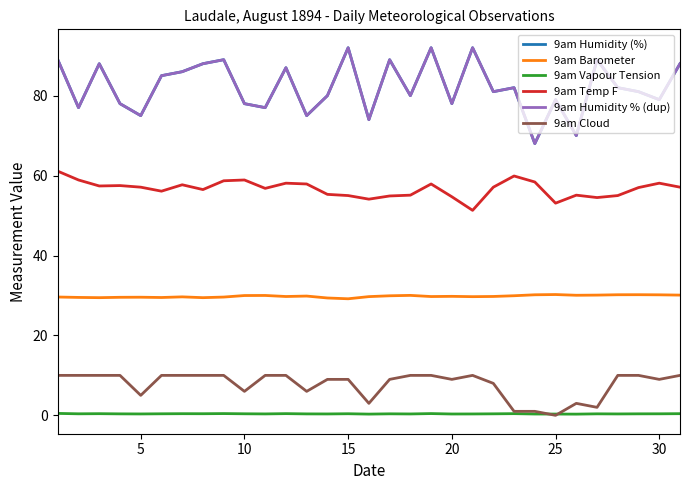

True or false: 9am Temp F and 9am Barometer cross at least once.

False